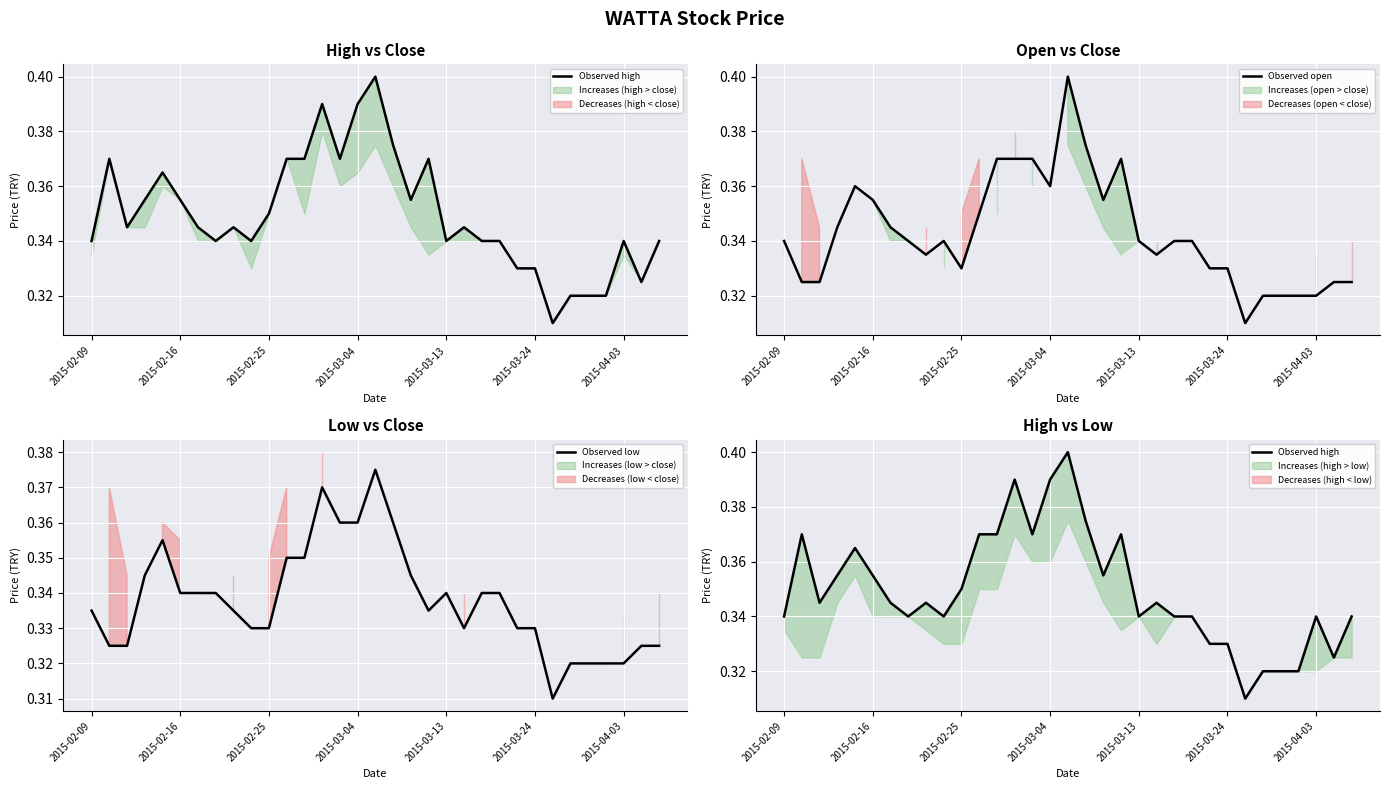

What is the lowest value of the Observed low series?

0.3